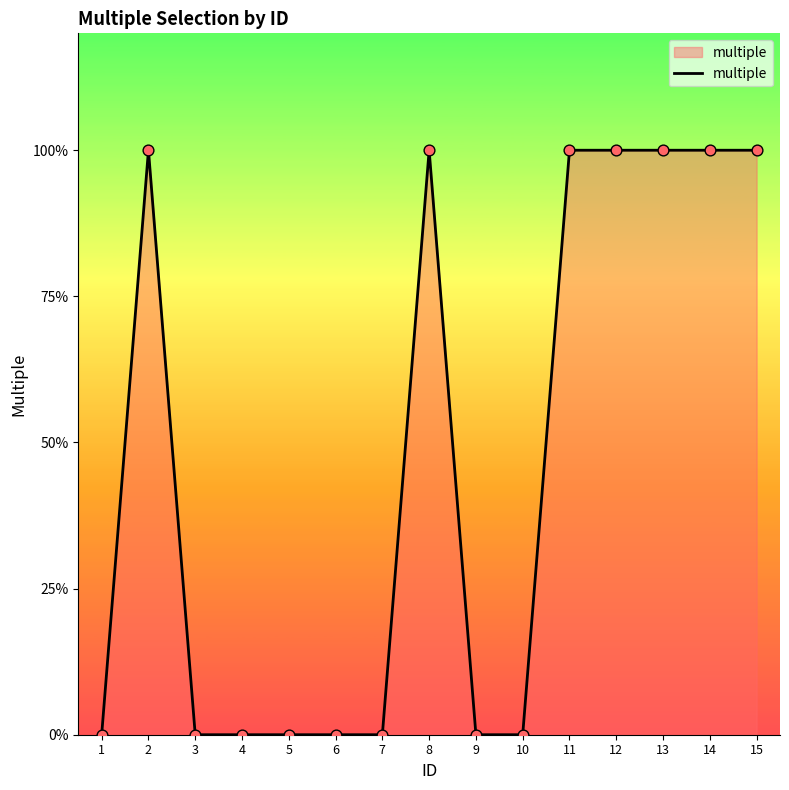

Which has a higher value, 1 or 14?

14